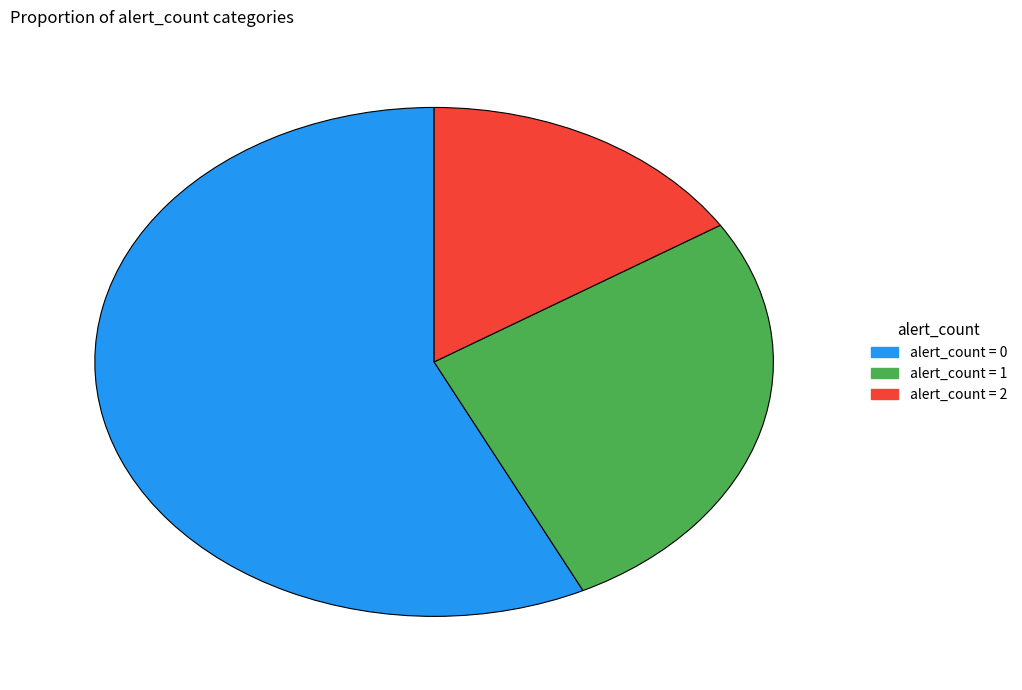

How many slices are in this pie chart?

3